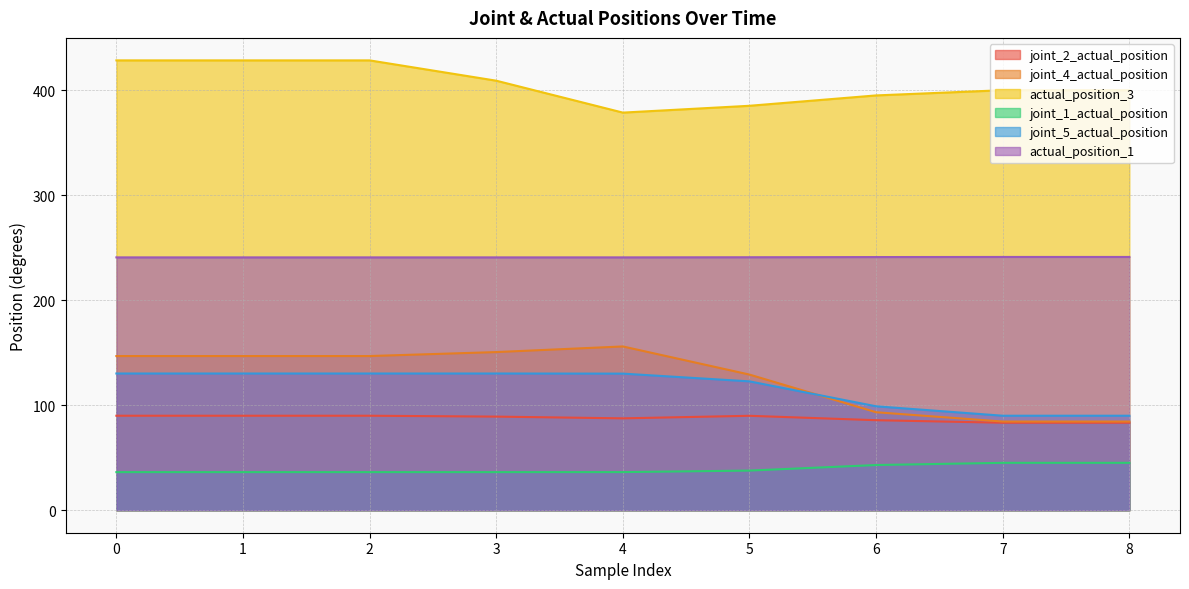

How many times do joint_5_actual_position and joint_4_actual_position cross each other?

1